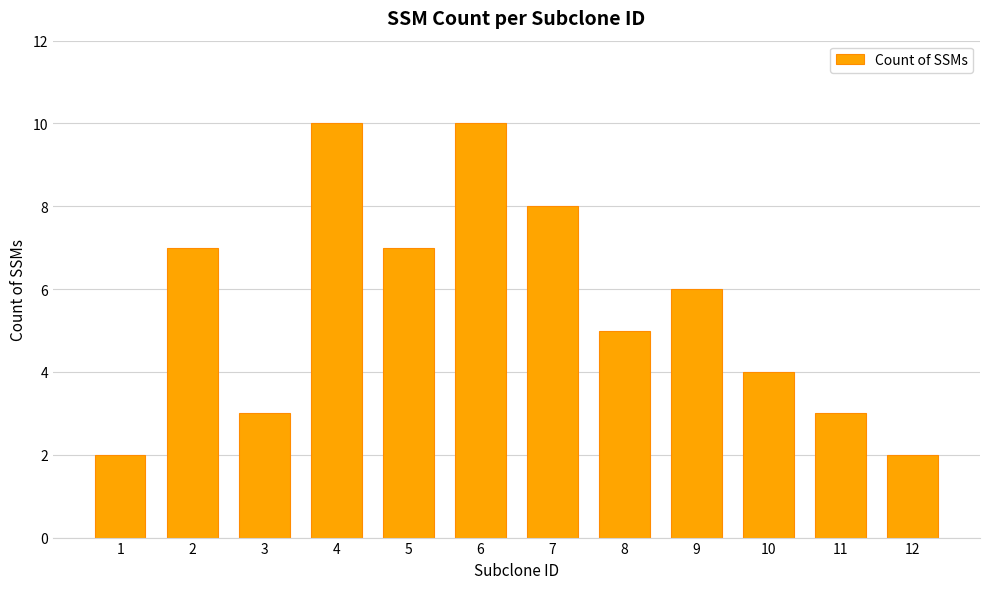

How many values are between 3 and 8?

8